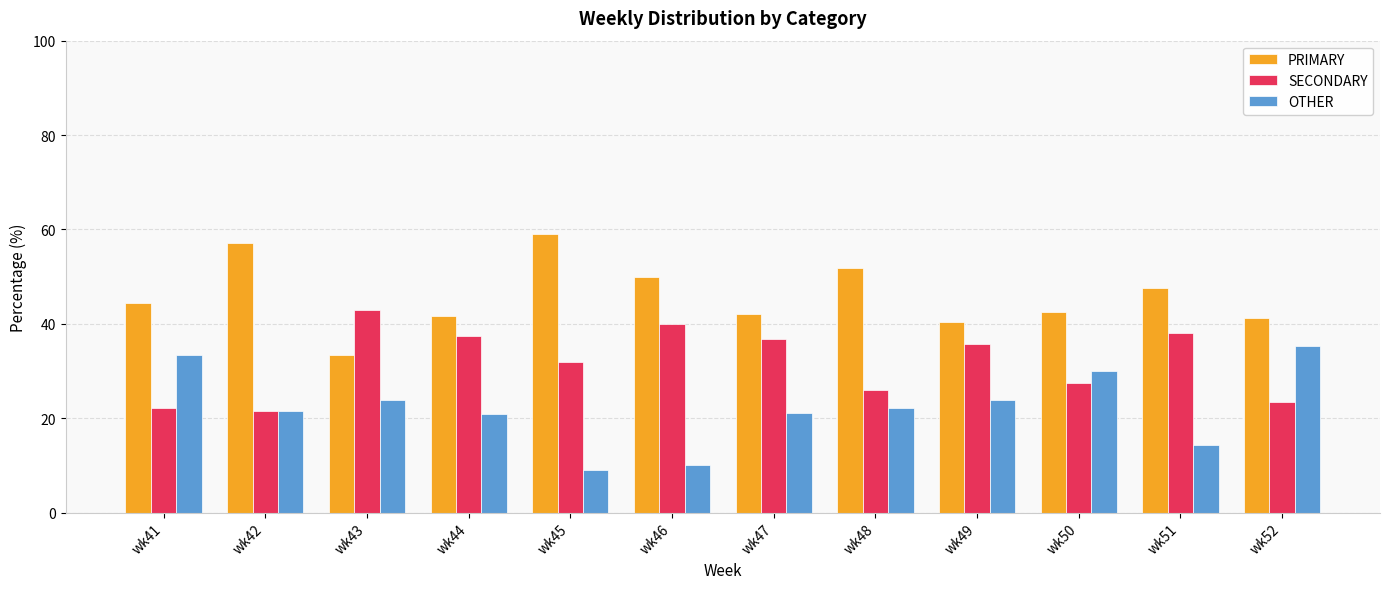

What is the lowest value of the OTHER series?

9.1